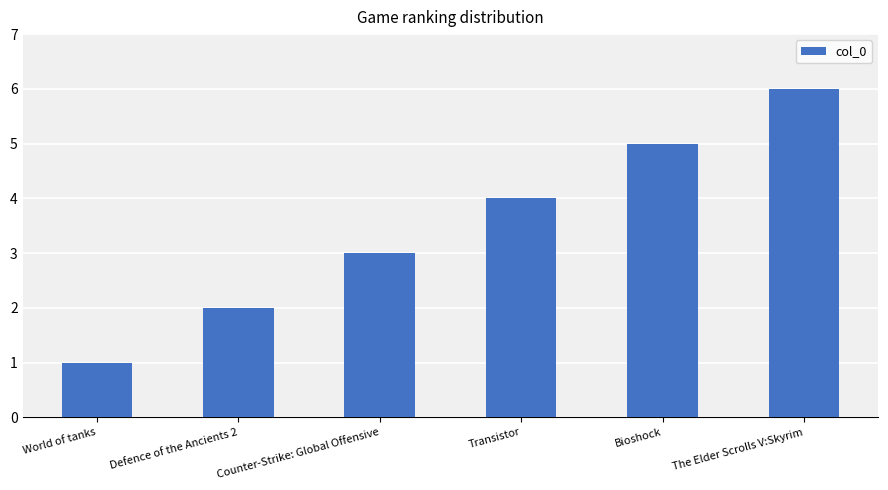

How many values are below 4?

3